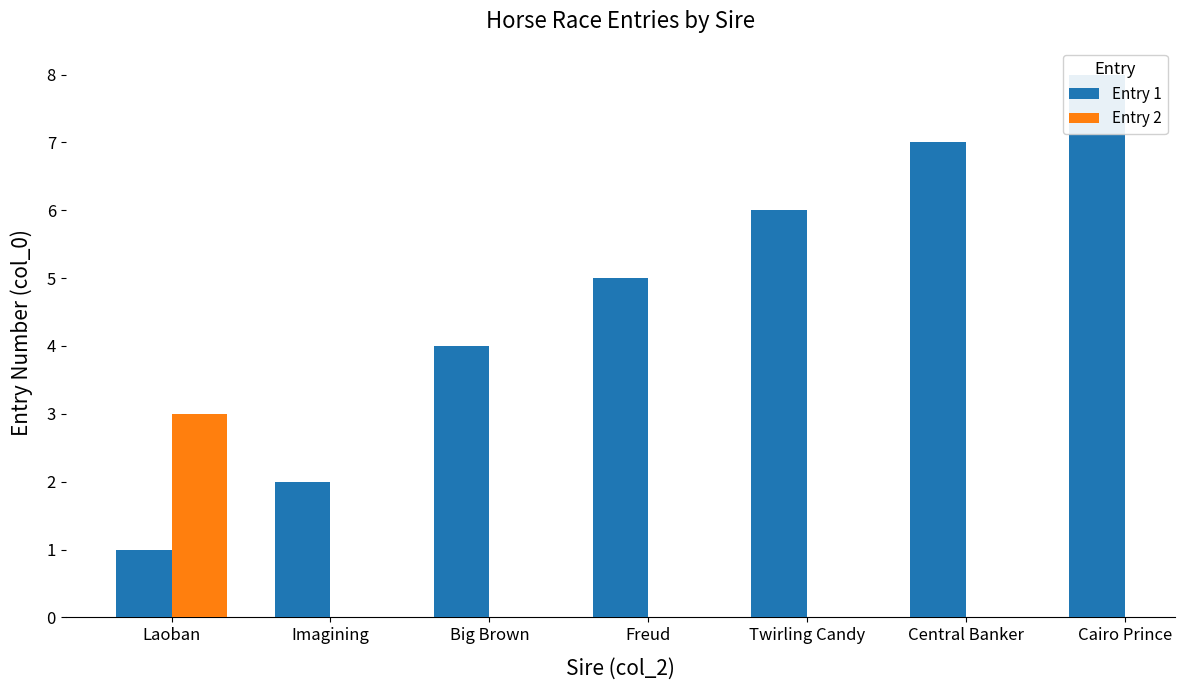

Between Imagining and Big Brown, which is larger?

Big Brown